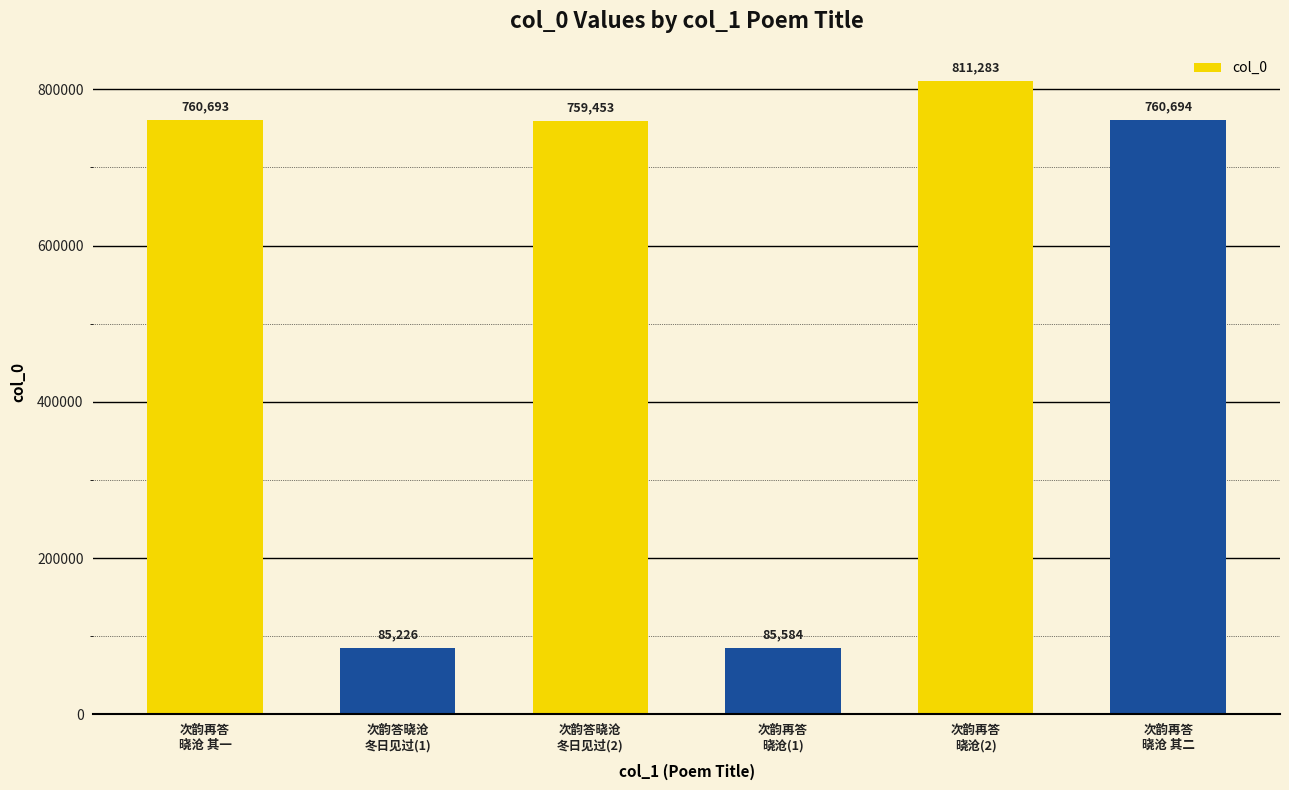

Rank the categories by value from highest to lowest.

次韵再答
晓沧(2), 次韵再答
晓沧 其二, 次韵再答
晓沧 其一, 次韵答晓沧
冬日见过(2), 次韵再答
晓沧(1), 次韵答晓沧
冬日见过(1)